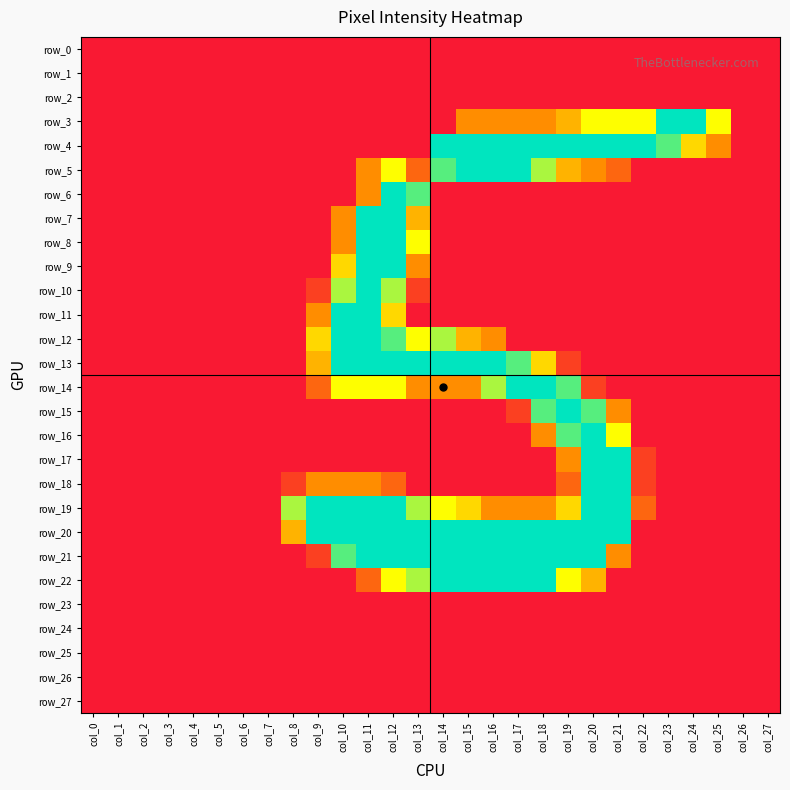

At col_8, list the series in order from largest to smallest.

row_19, row_20, row_18, row_0, row_1, row_2, row_3, row_4, row_5, row_6, row_7, row_8, row_9, row_10, row_11, row_12, row_13, row_14, row_15, row_16, row_17, row_21, row_22, row_23, row_24, row_25, row_26, row_27